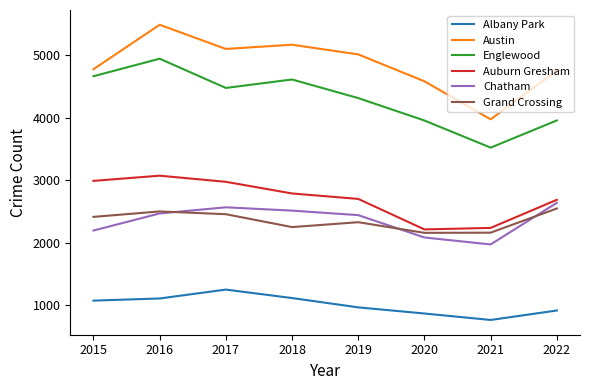

The value of Englewood at 2021 is 5417. True or false?

False